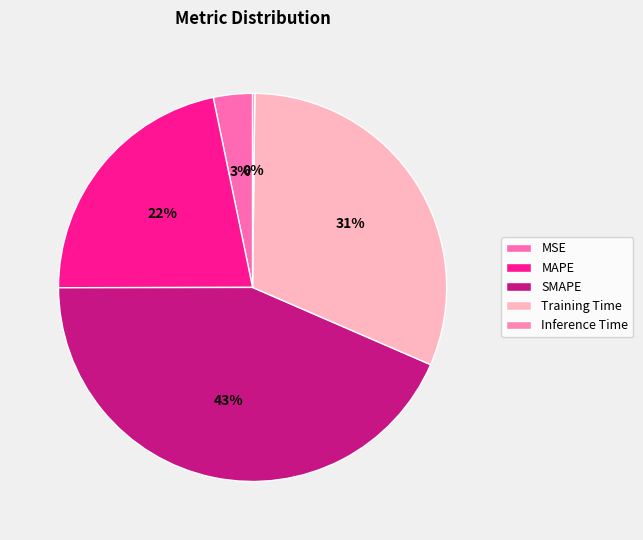

Does any single category account for the majority?

No